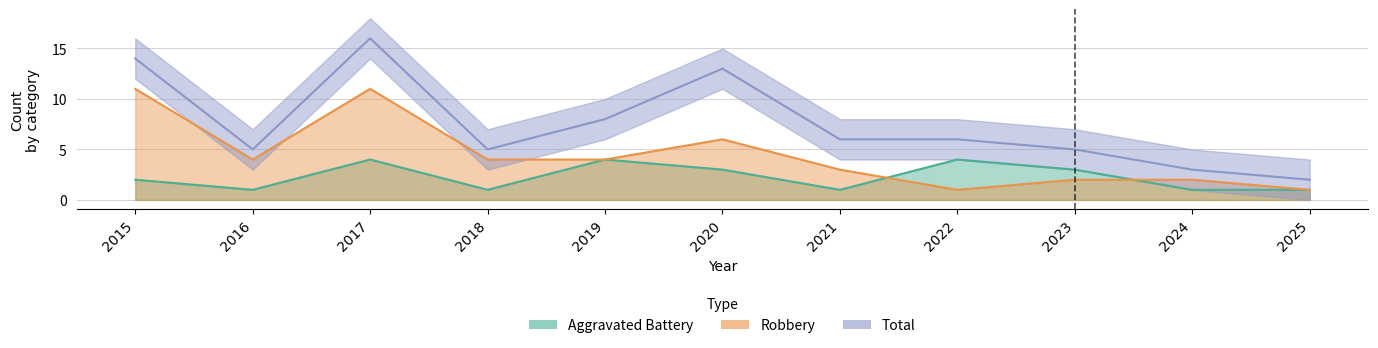

What is the maximum value shown in the chart?

16